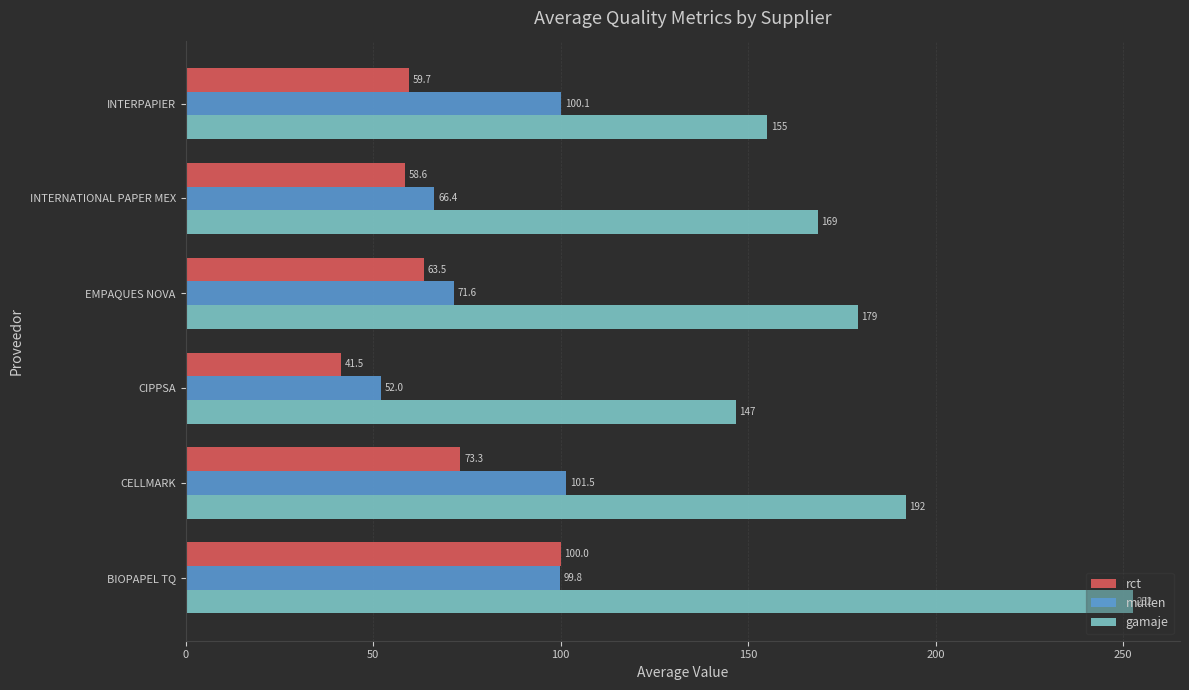

Rank the series at CELLMARK from lowest to highest value.

rct, mullen, gamaje